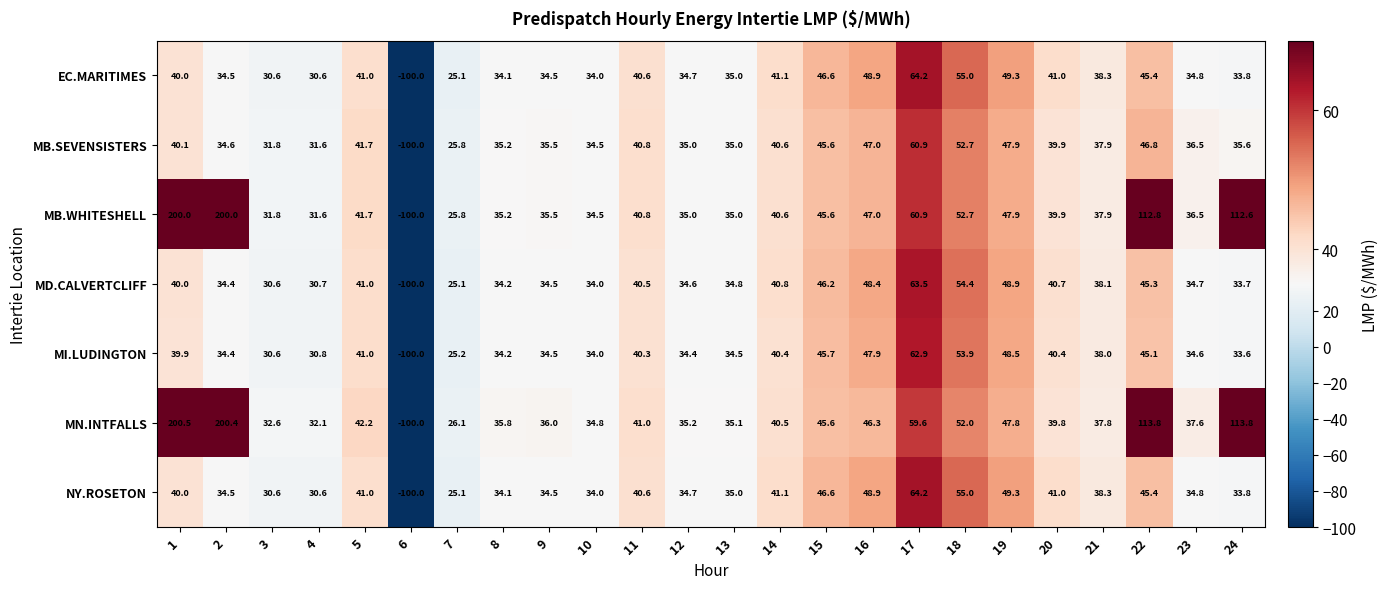

What is the minimum value for NY.ROSETON?

-100.0